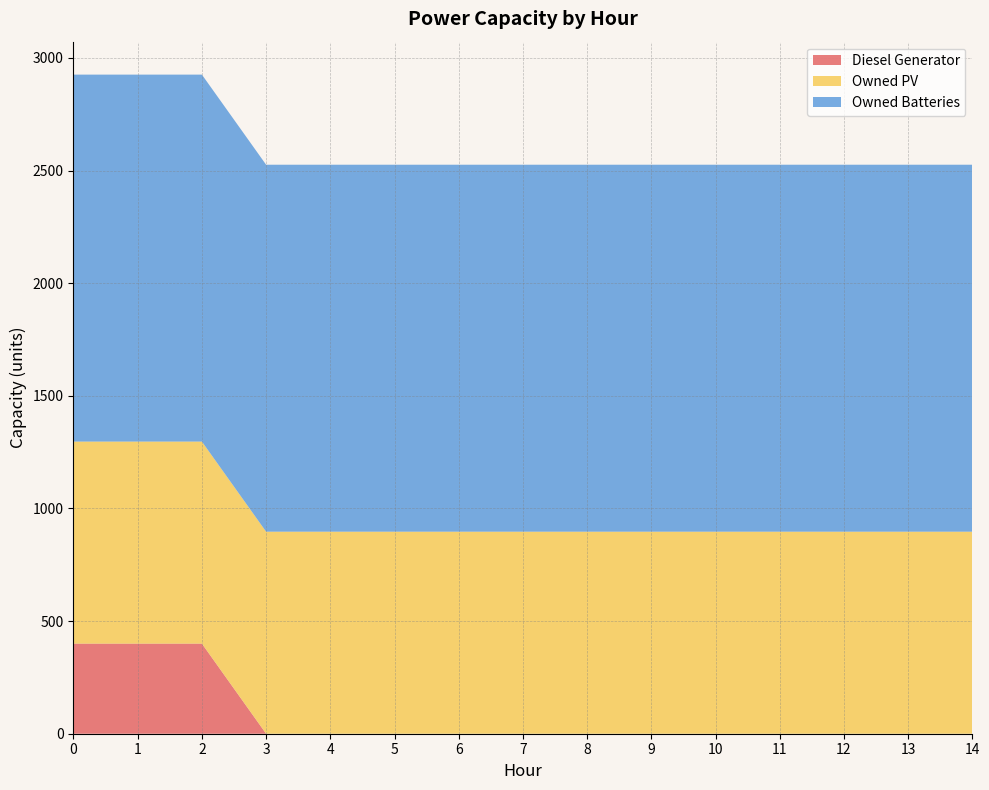

Reading left to right, what are all the values shown in this chart?

Diesel Generator: 400	400	400	0	0	0	0	0	0	0	0	0	0	0	0
Owned PV: 897	897	897	897	897	897	897	897	897	897	897	897	897	897	897
Owned Batteries: 1629	1629	1629	1629	1629	1629	1629	1629	1629	1629	1629	1629	1629	1629	1629